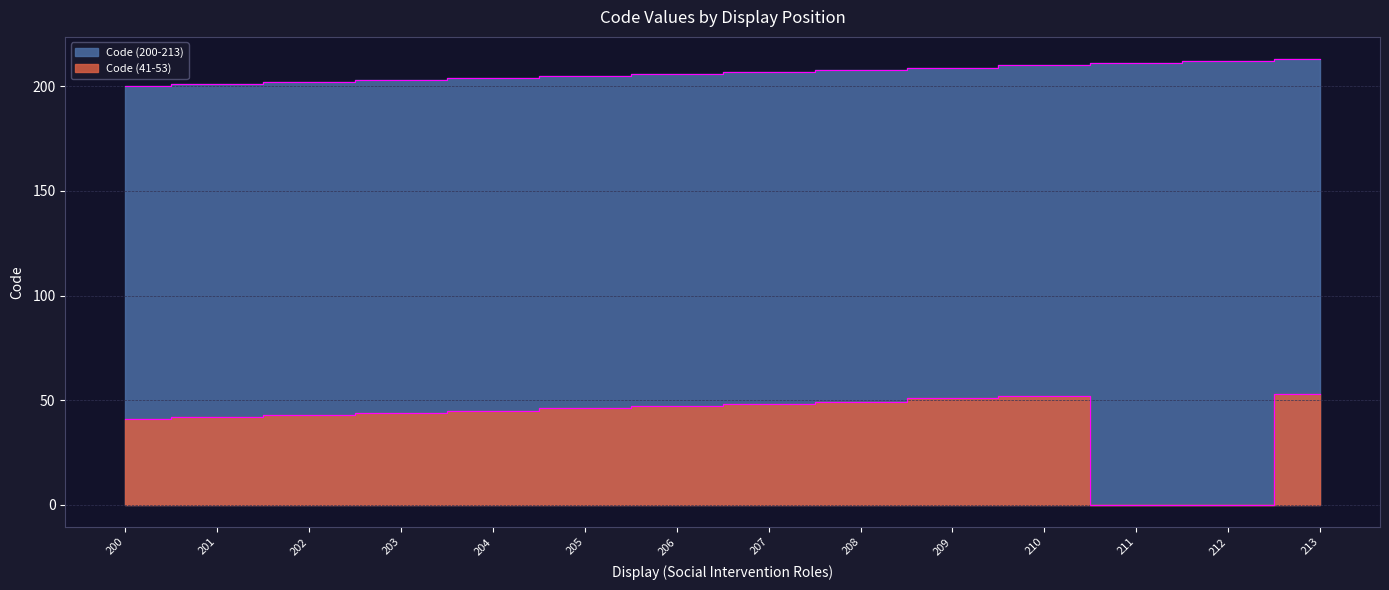

True or false: Code (200-213) and Code (41-53) cross at least once.

False